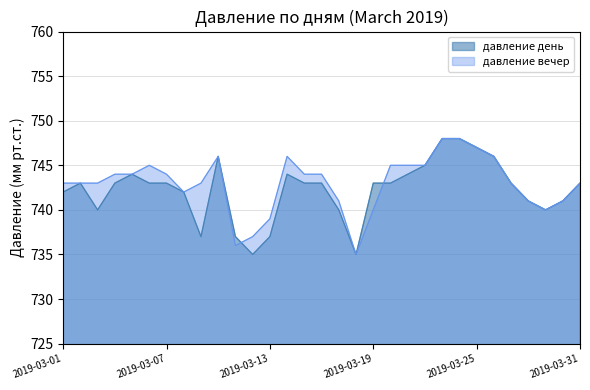

Rank the categories by давление день value from lowest to highest.

2019-03-12, 2019-03-18, 2019-03-09, 2019-03-11, 2019-03-13, 2019-03-03, 2019-03-17, 2019-03-29, 2019-03-28, 2019-03-30, 2019-03-01, 2019-03-08, 2019-03-02, 2019-03-04, 2019-03-06, 2019-03-07, 2019-03-15, 2019-03-16, 2019-03-19, 2019-03-20, 2019-03-27, 2019-03-31, 2019-03-05, 2019-03-14, 2019-03-21, 2019-03-22, 2019-03-10, 2019-03-26, 2019-03-25, 2019-03-23, 2019-03-24